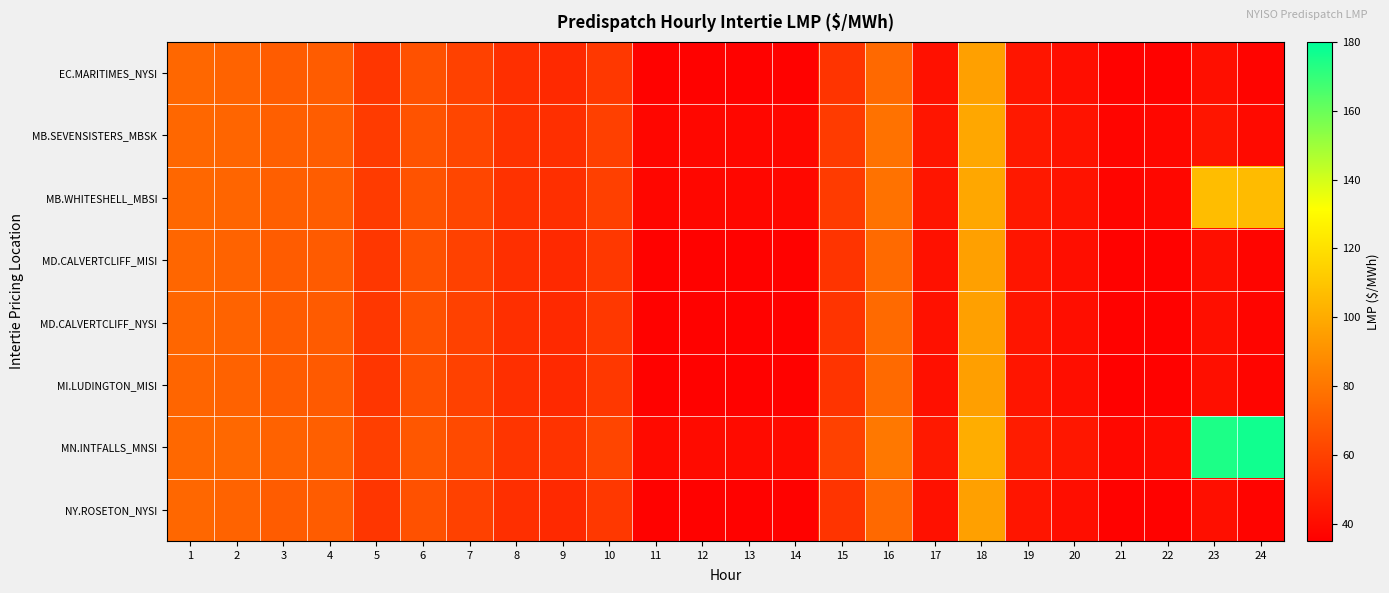

Which series has the largest total across all categories?

MN.INTFALLS_MNSI